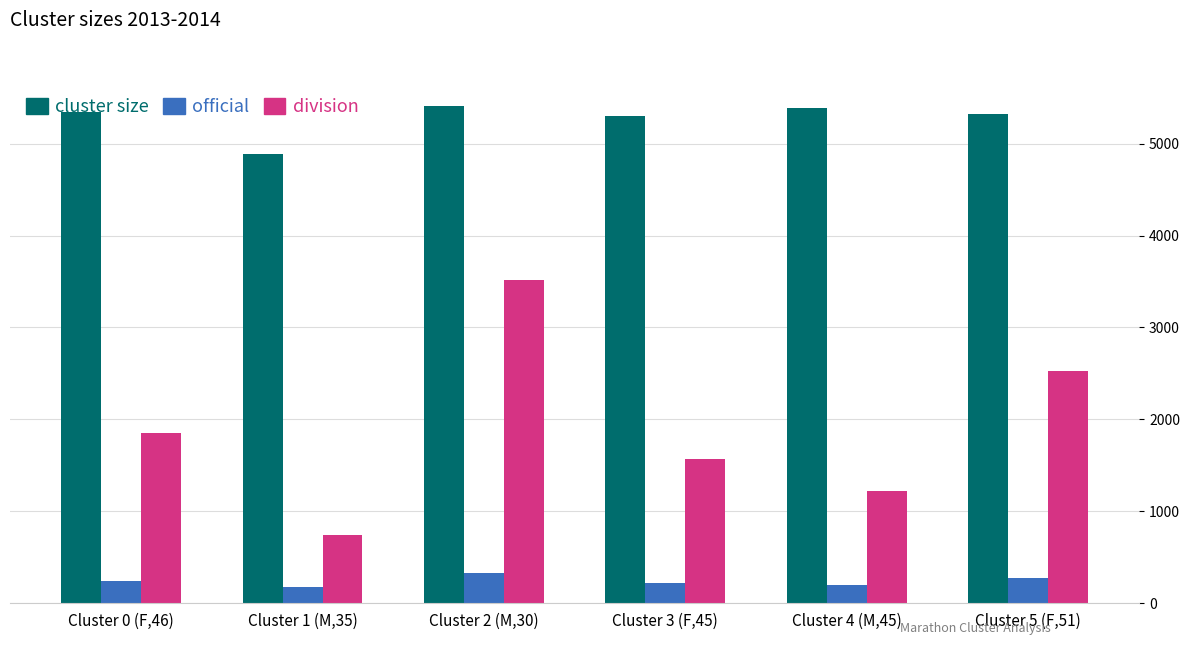

How many series are shown in this chart?

3